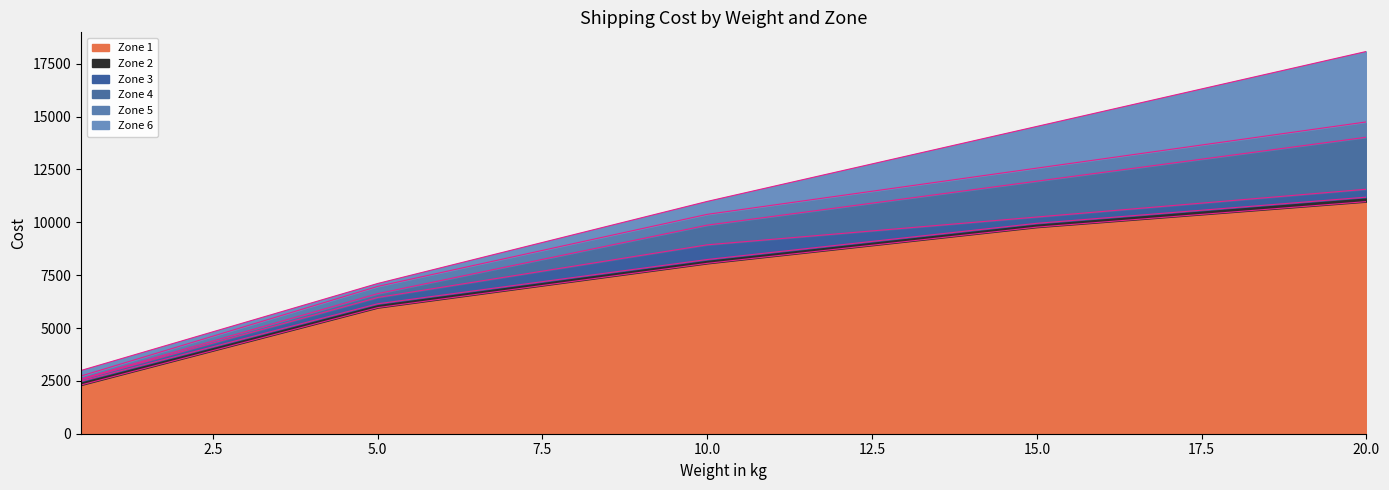

True or false: Zone 1 and Zone 2 cross at least once.

False